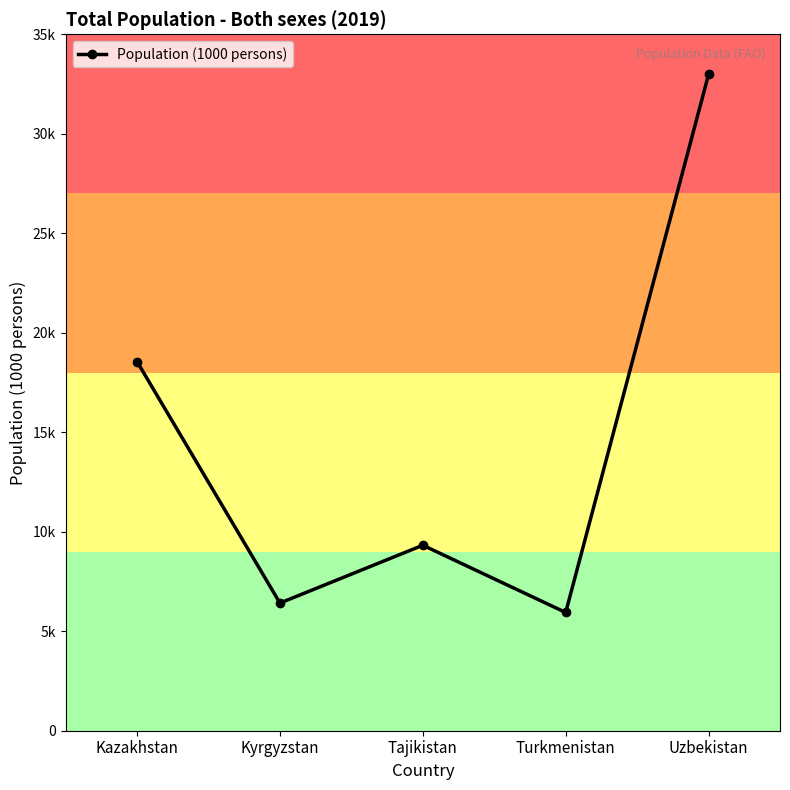

Which category has the highest value across all series?

Uzbekistan